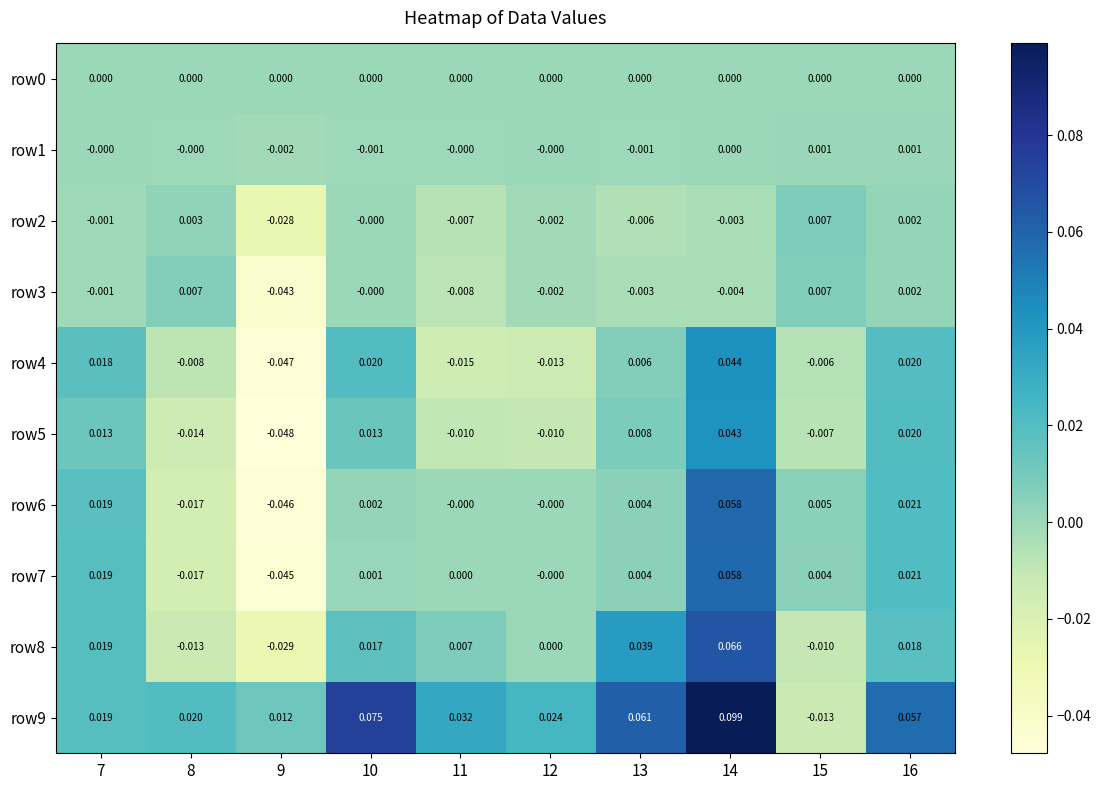

How many data points does each series have?

10